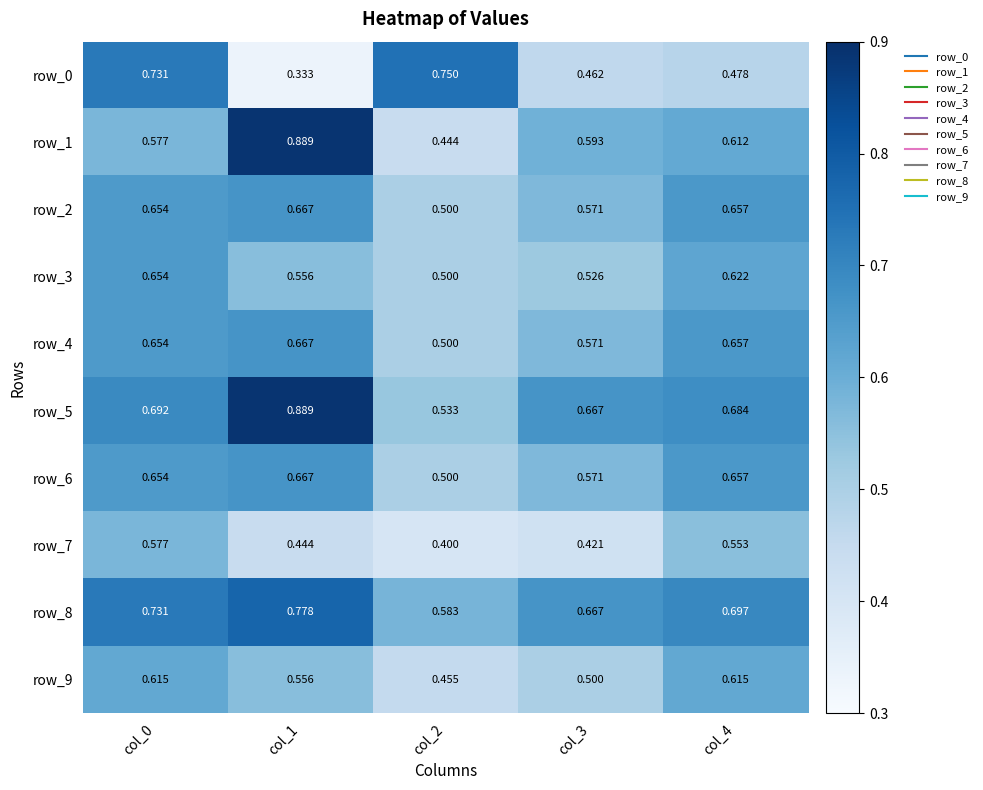

Which has a higher value, col_3 or col_2?

col_2